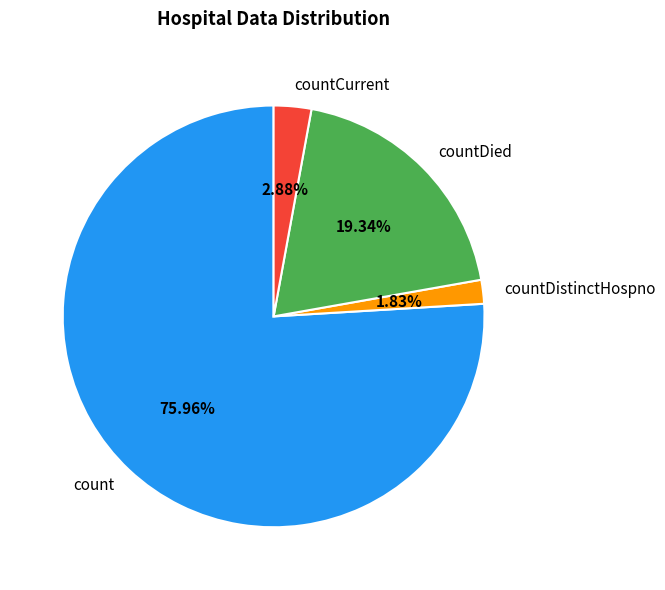

To the nearest percent, what portion does count represent?

76%